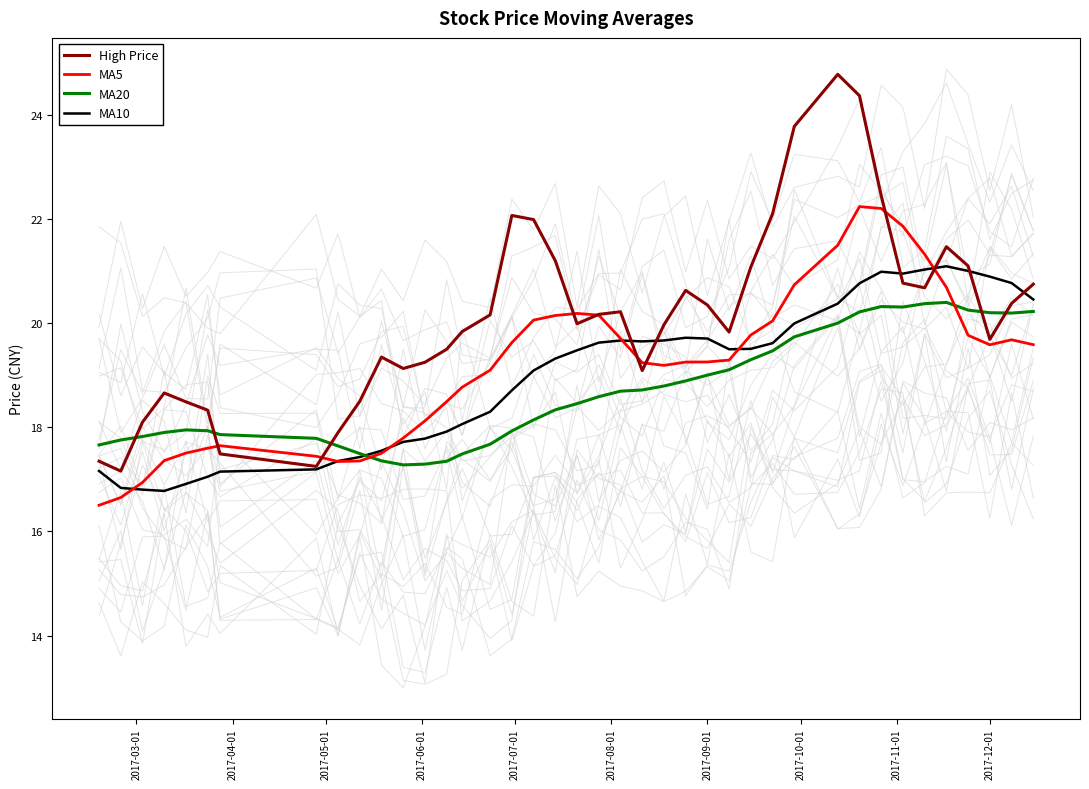

What is the lowest value of the MA5 series?

16.5